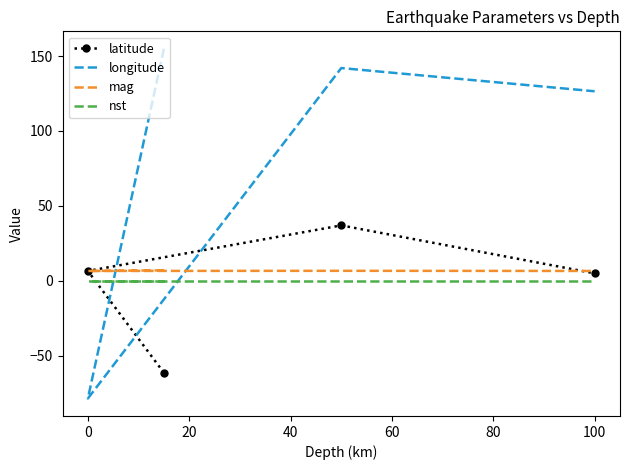

Which series has the largest range (max minus min)?

longitude